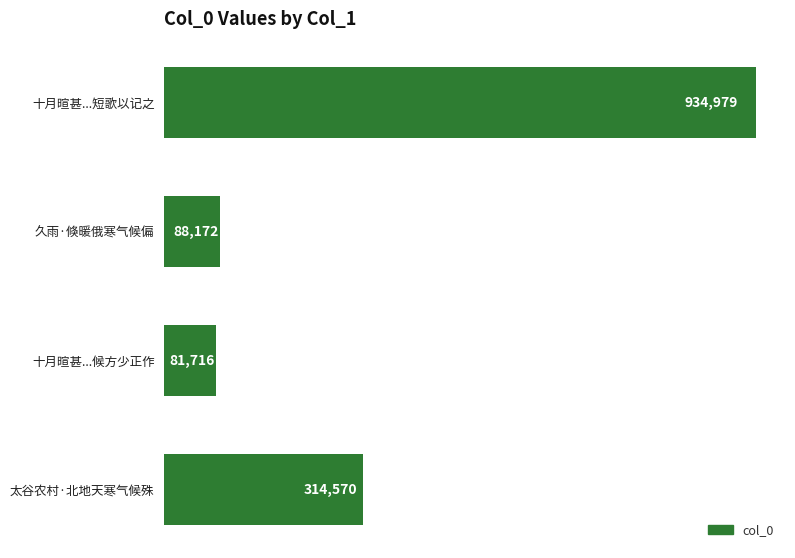

What is the label of the 4th bar from the bottom?

十月暄甚...短歌以记之